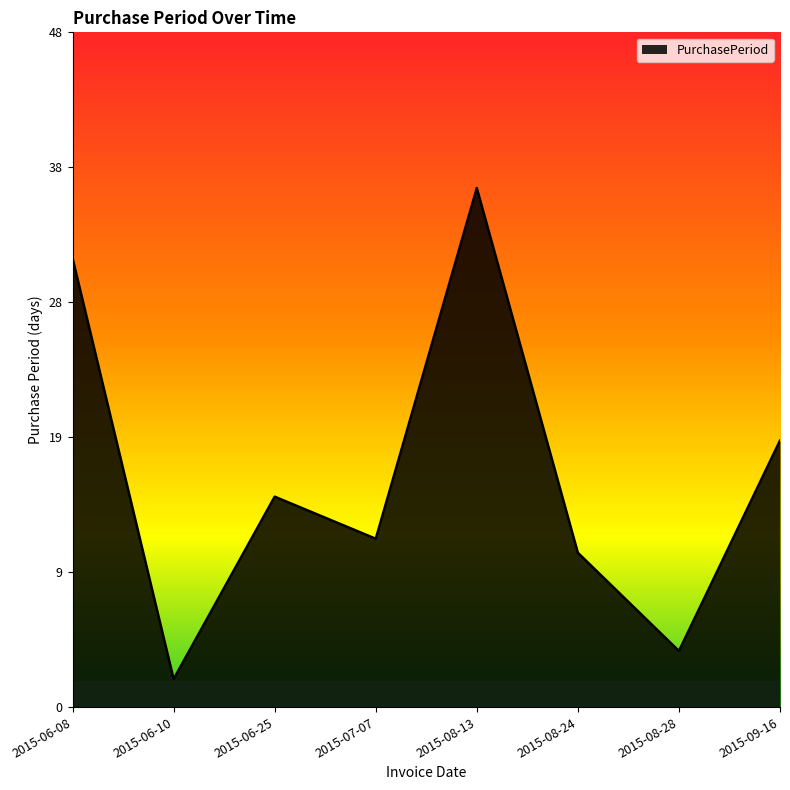

The chart shows a value of 37 at 2015-08-13. True or false?

True